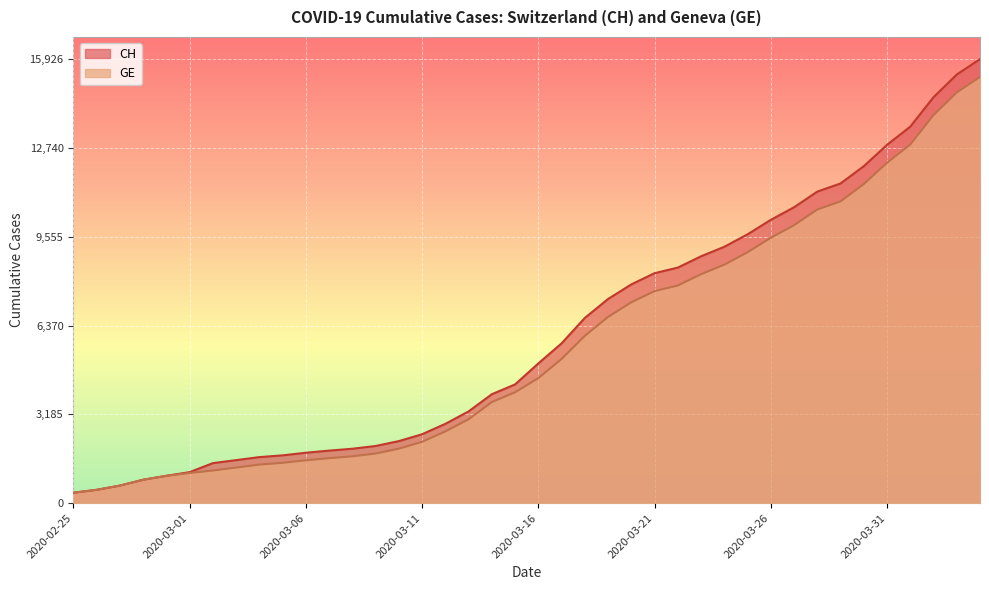

At which label does GE first exceed 4485?

2020-03-17